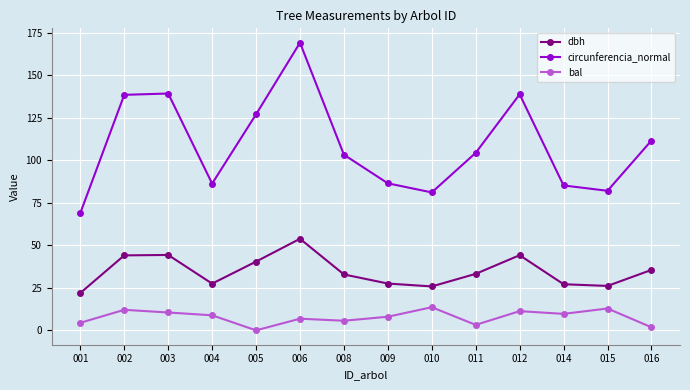

At which category does bal reach its first local peak?

002